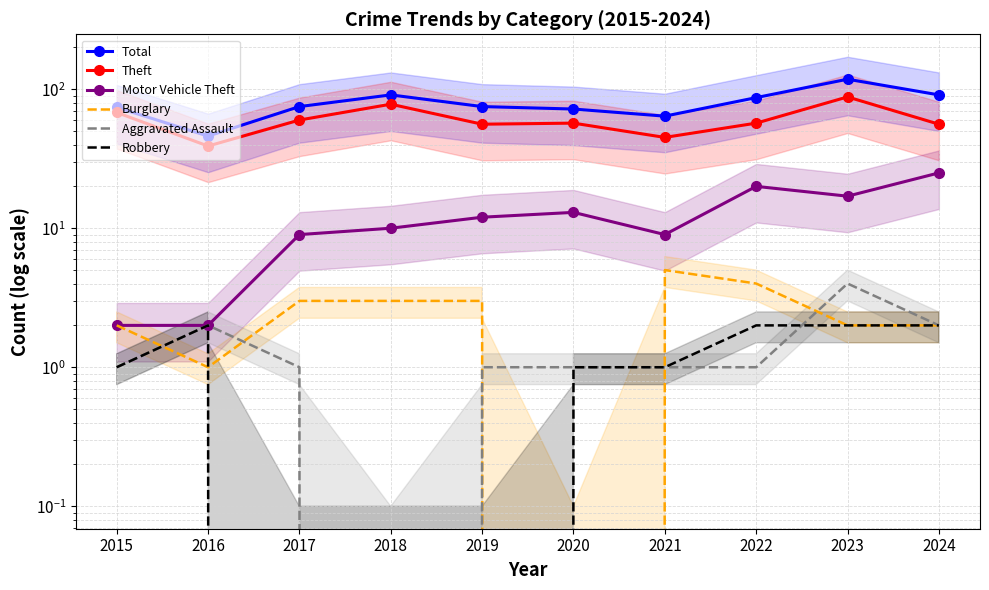

The value of Motor Vehicle Theft at 2020 is 13. True or false?

True